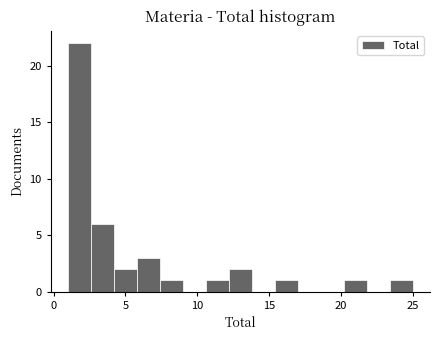

Around what value on the x-axis is the tallest bar? Give the approximate position of its centre, as read against the axis.

2.0